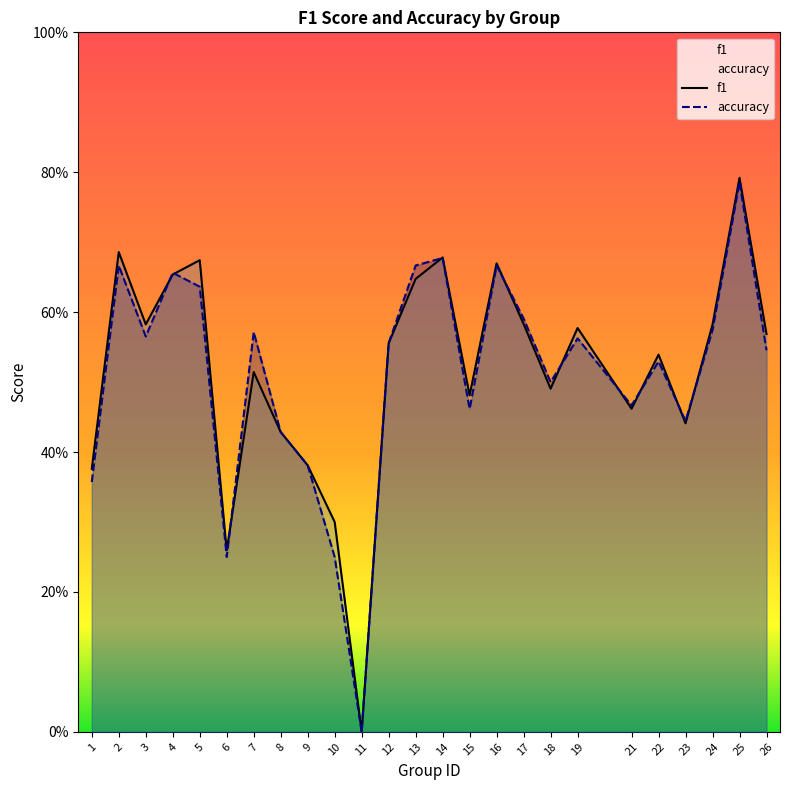

Reading left to right, extract all data points from this chart.

f1: 0.4	0.7	0.6	0.7	0.7	0.3	0.5	0.4	0.4	0.3	0.0	0.6	0.6	0.7	0.5	0.7	0.6	0.5	0.6	0.5	0.5	0.4	0.6	0.8	0.6
accuracy: 0.4	0.7	0.6	0.7	0.6	0.2	0.6	0.4	0.4	0.2	0.0	0.6	0.7	0.7	0.5	0.7	0.6	0.5	0.6	0.5	0.5	0.4	0.6	0.8	0.5